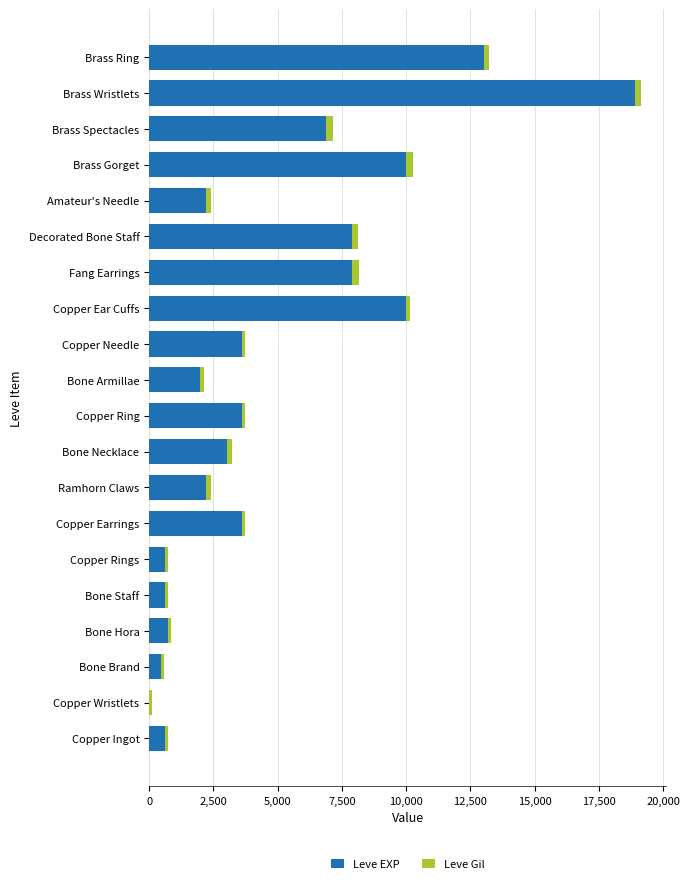

At which label does Leve EXP reach its peak?

Brass Wristlets